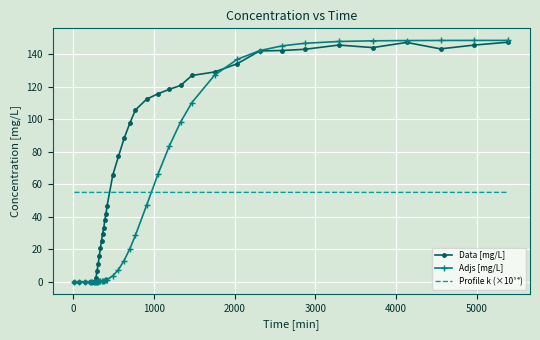

Which series has the largest total across all categories?

Data [mg/L]